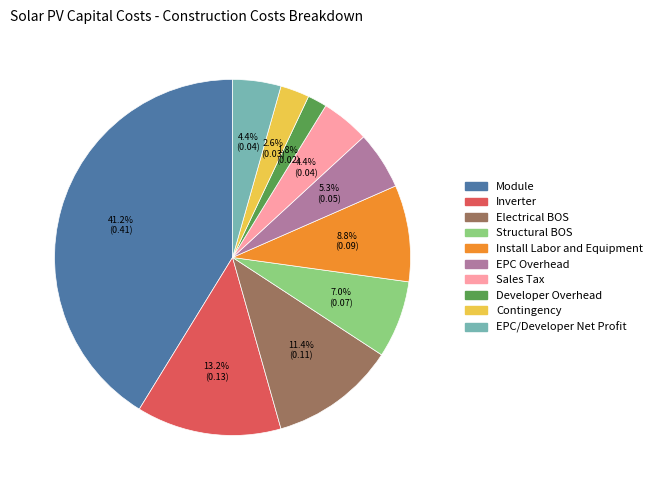

Which category has the biggest portion of the pie?

Module